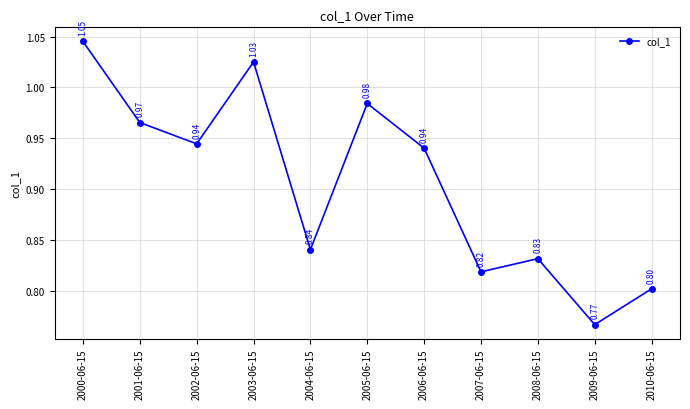

How many lines are shown in the chart?

1